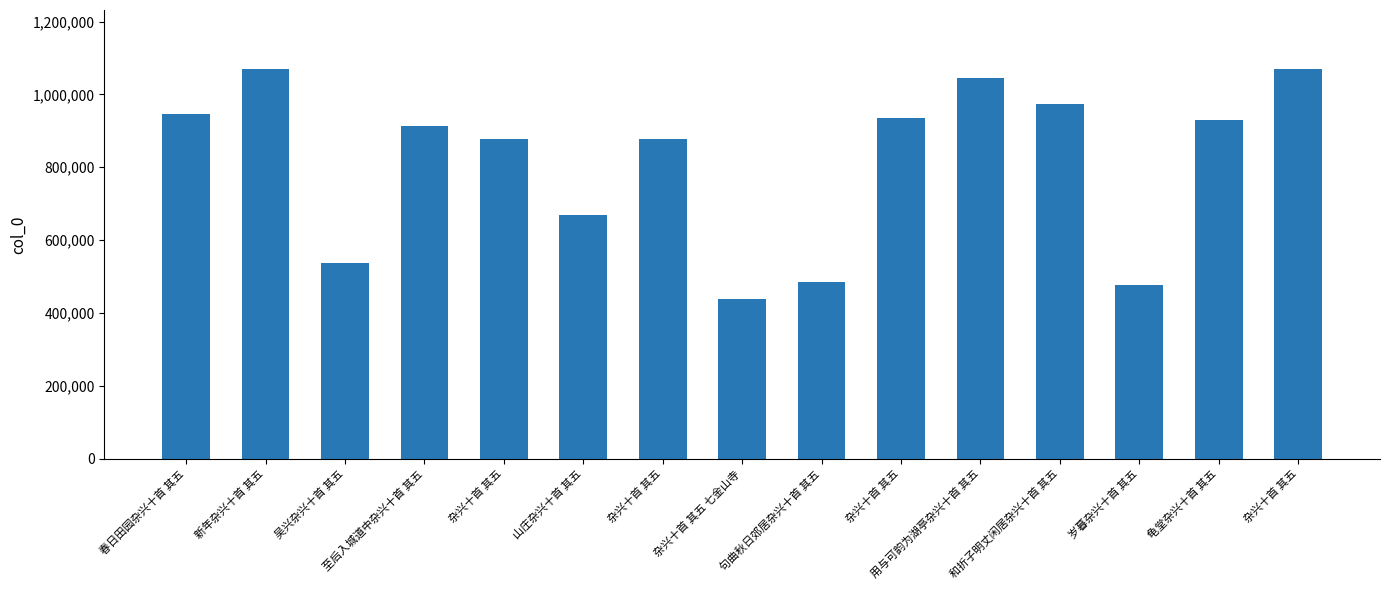

How many bars are there in total?

15